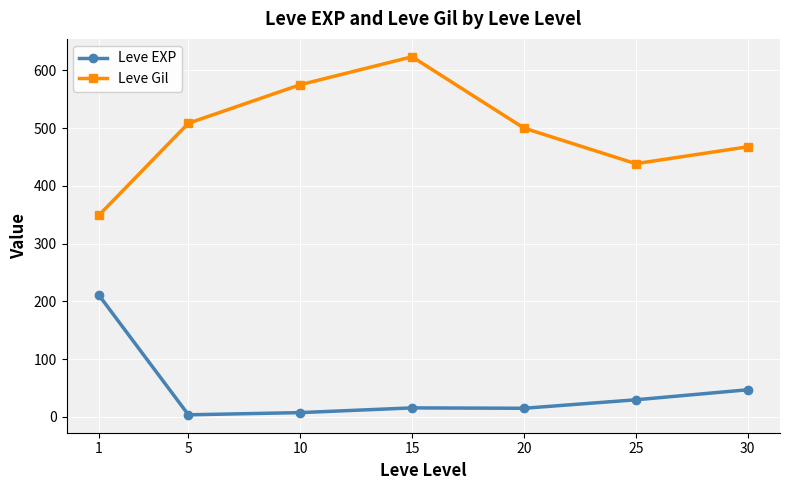

What are all the series names shown in the legend?

Leve EXP, Leve Gil